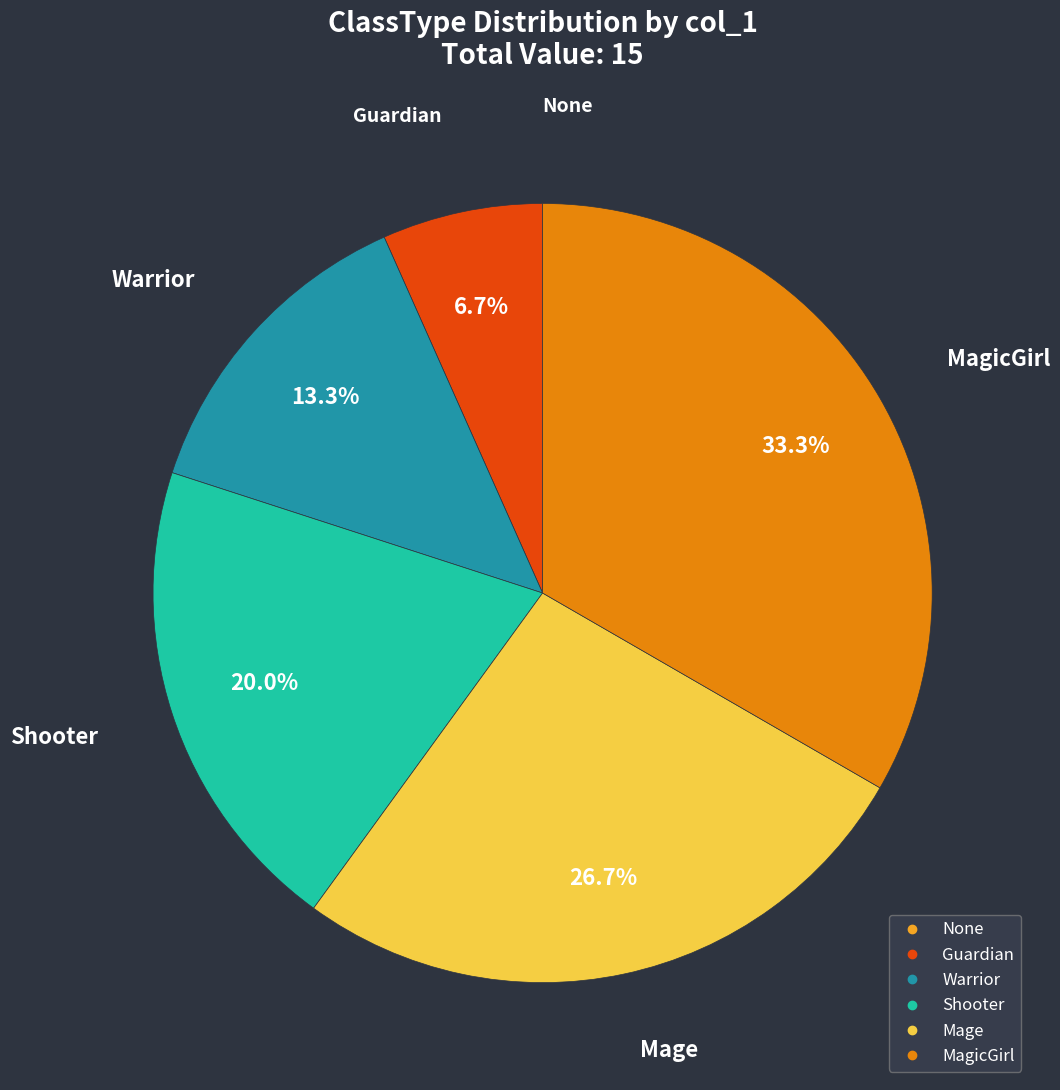

Which category has the biggest portion of the pie?

MagicGirl